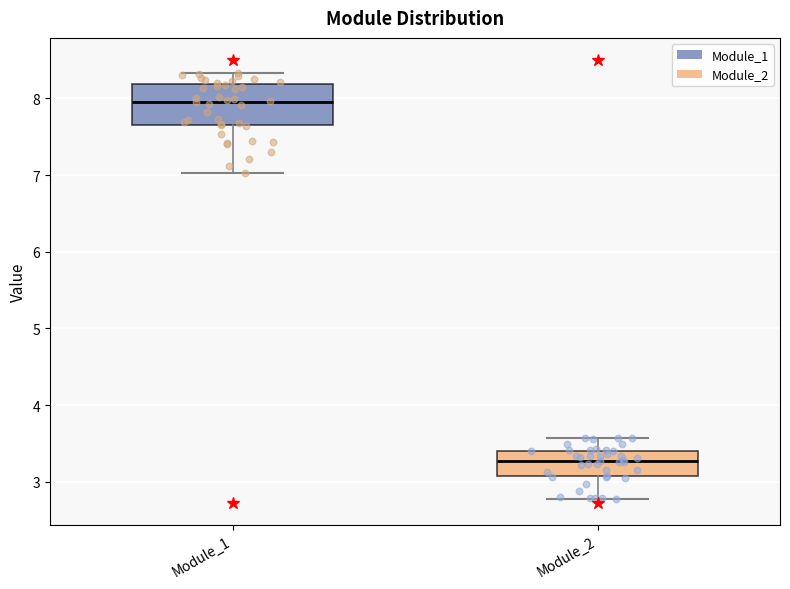

Which box has the highest median line?

Module_1